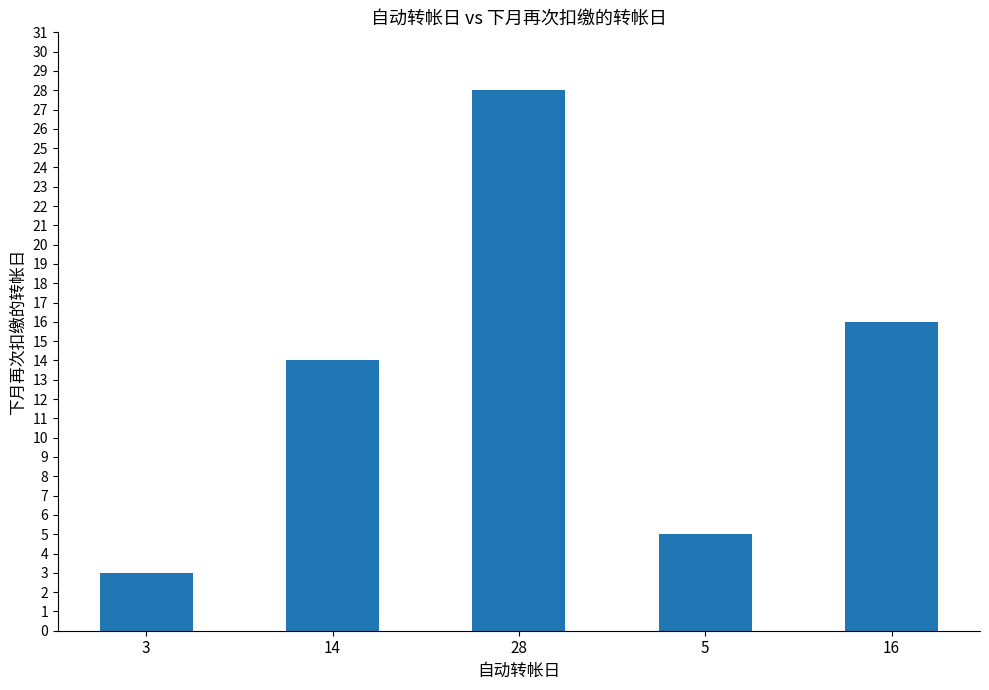

What is the greatest value displayed?

28